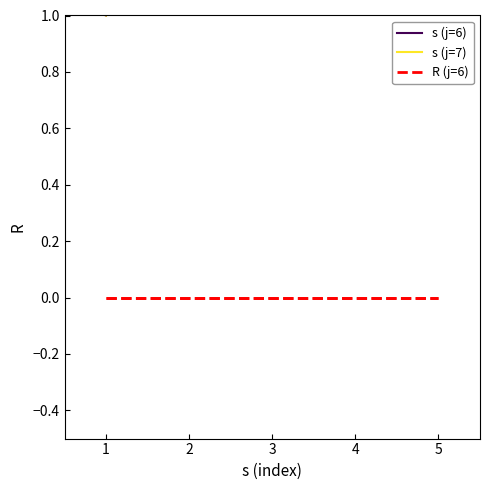

Which series has the largest total across all categories?

s (j=6)